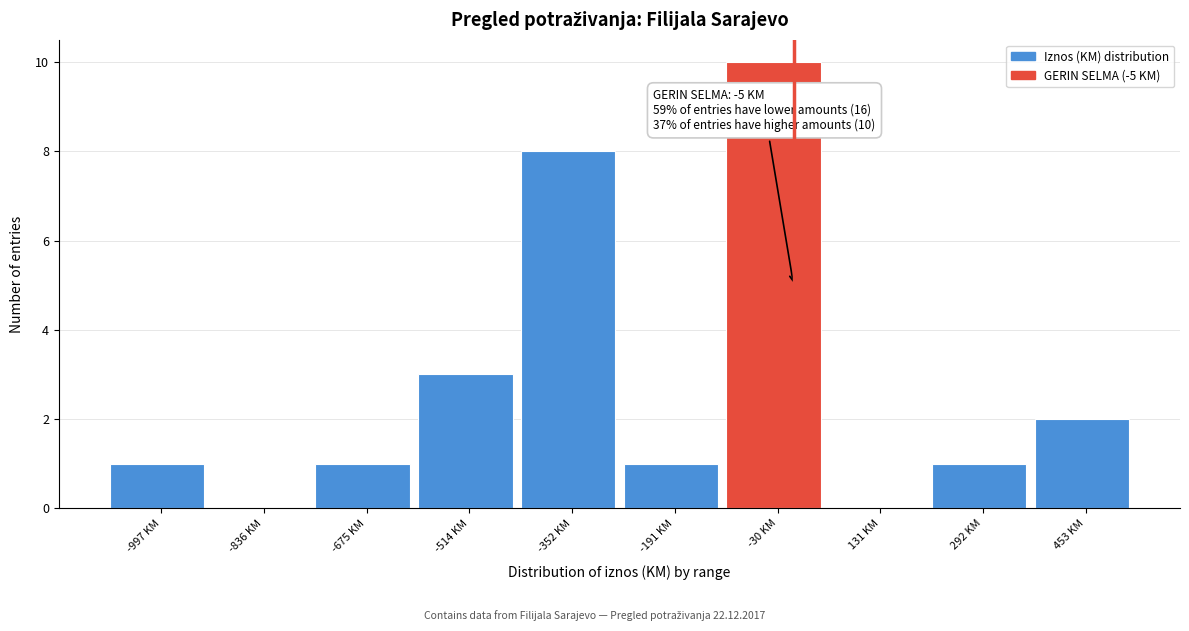

Which range on the x-axis has the tallest bar?

-120 to 60